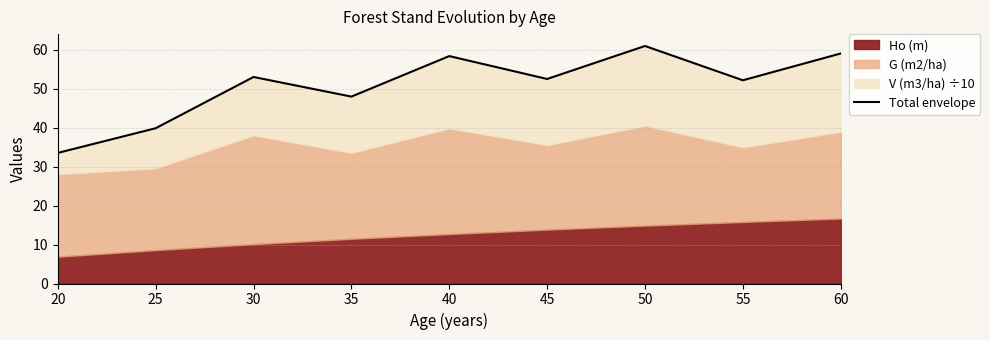

Reading right to left, extract all data points from this chart.

59.1	52.2	61.0	52.5	58.4	48.0	53.1	39.9	33.5